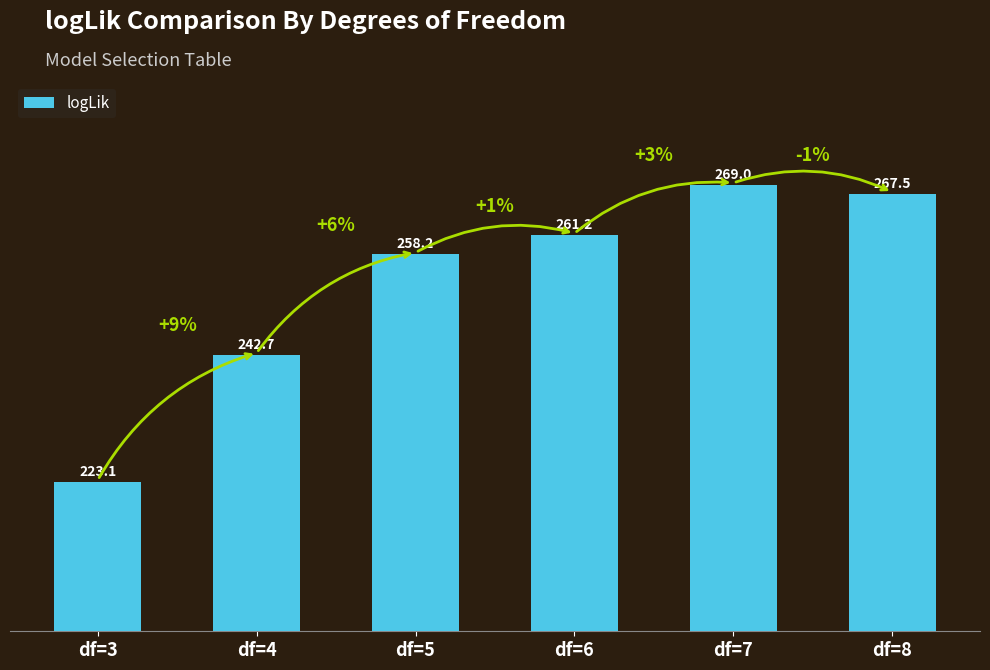

The value at df=4 is 419.5. True or false?

False